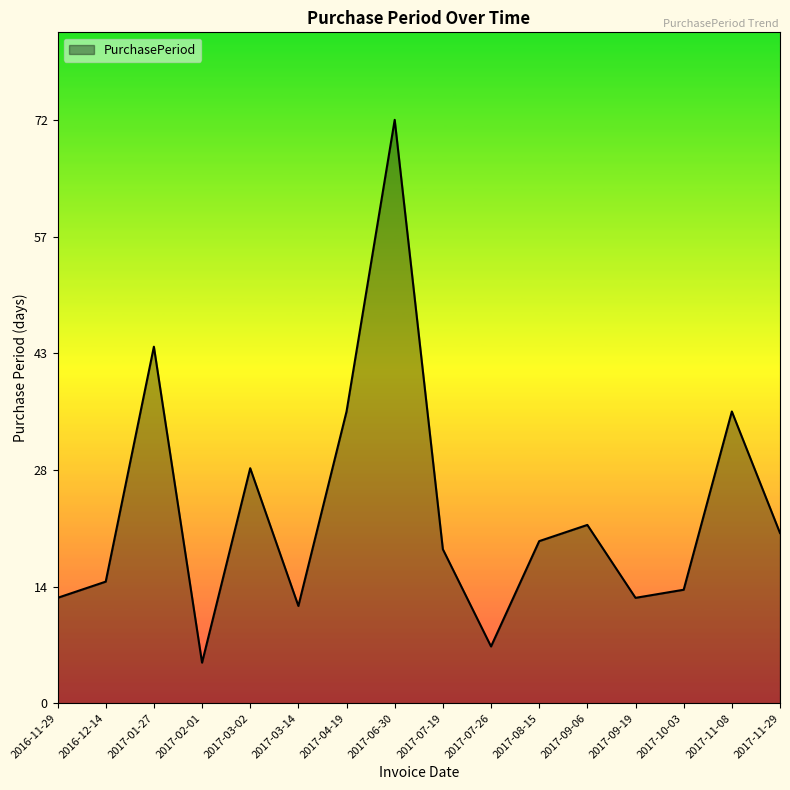

What position from the right is 2017-07-26?

7